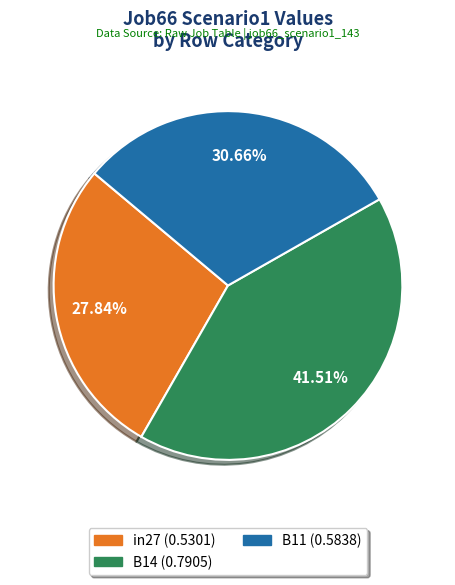

Is it true that B11 is 31% of the pie?

True